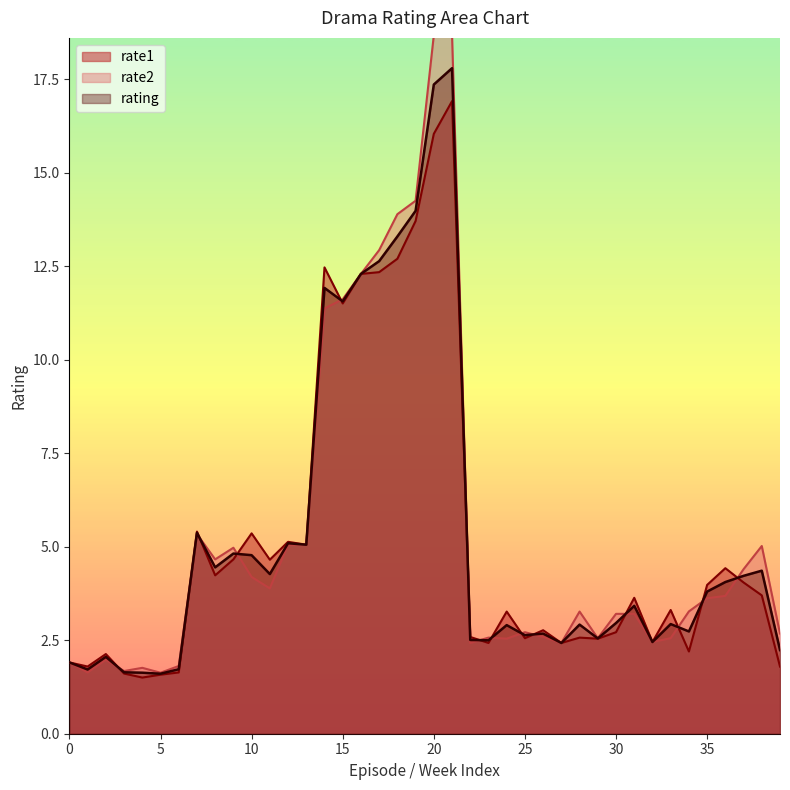

At how many categories does at least one series exceed 14?

3